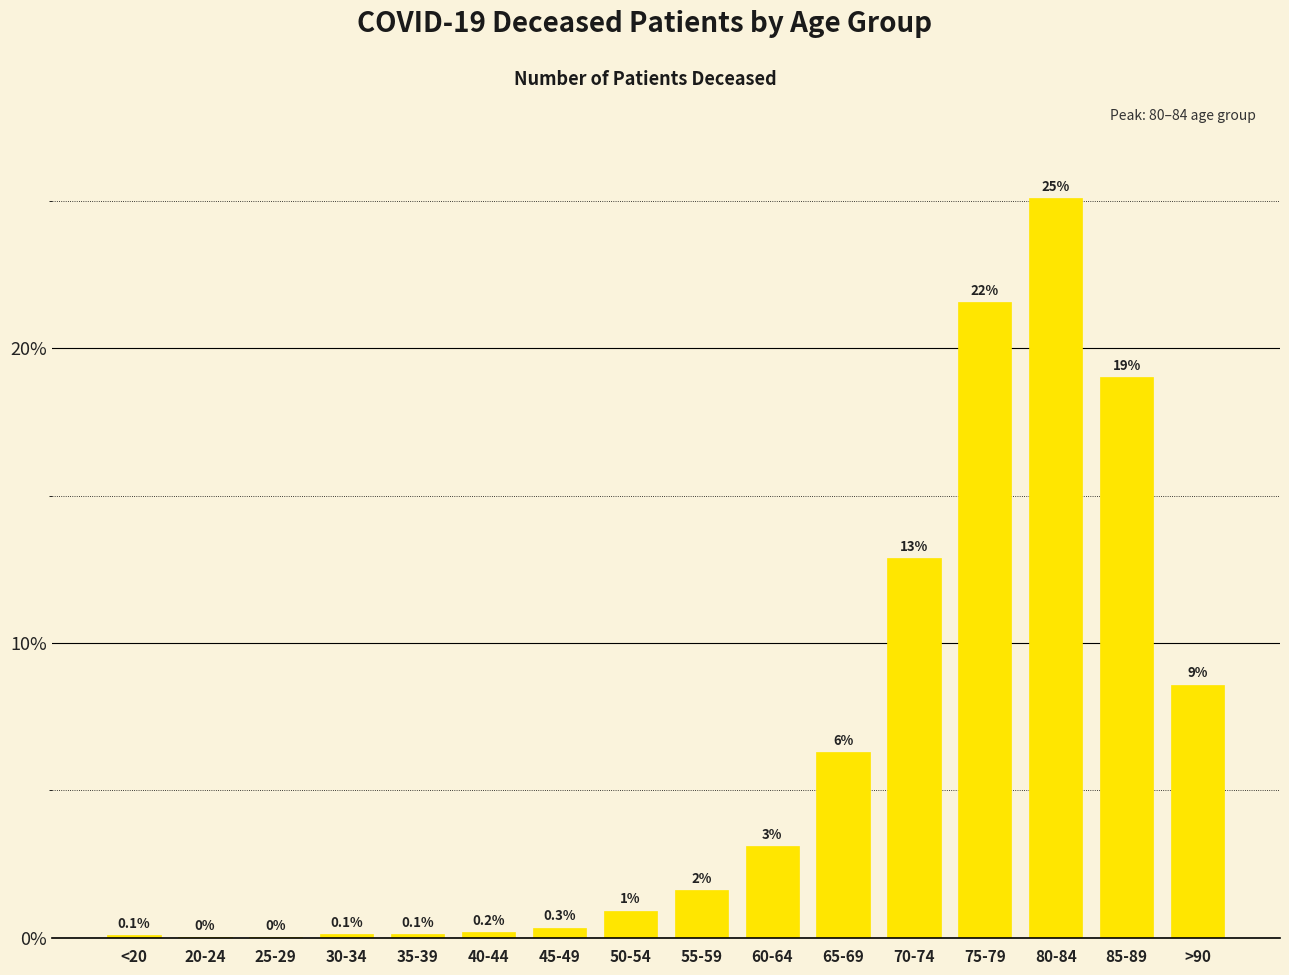

At which label does the data first exceed 1?

55-59